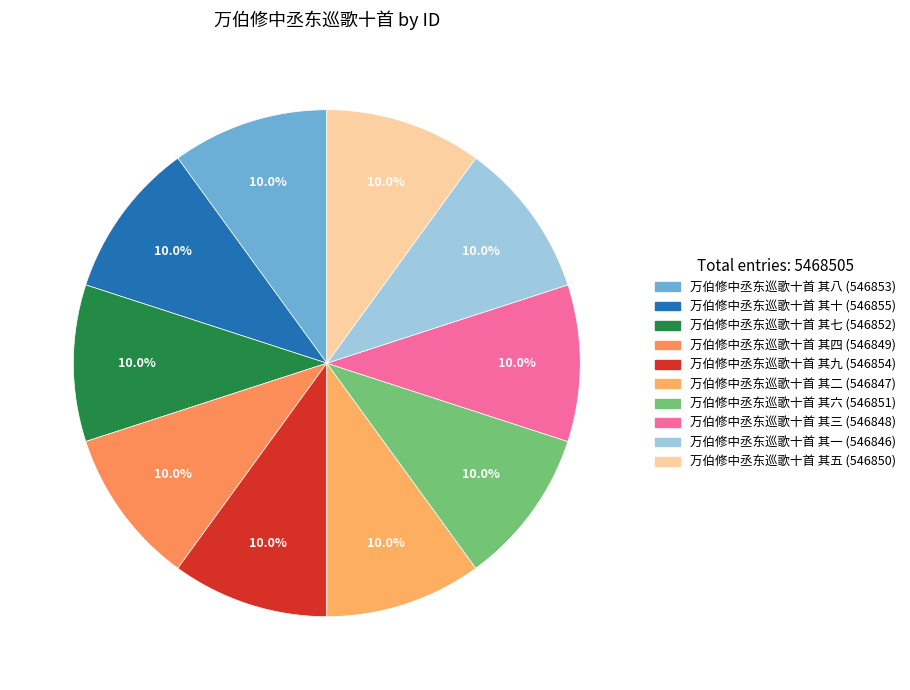

Approximately how many times larger is the value at 万伯修中丞东巡歌十首 其六 compared to 万伯修中丞东巡歌十首 其八?

1.0